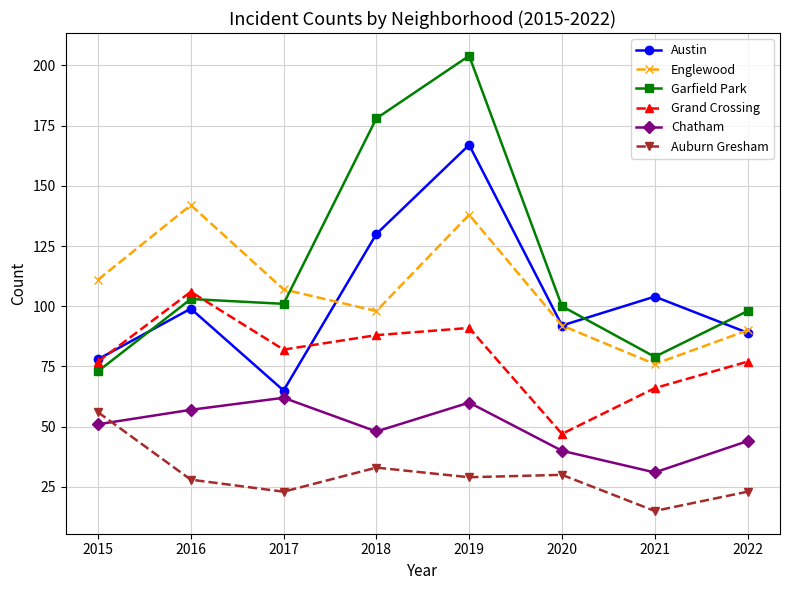

True or false: Austin and Auburn Gresham intersect in this chart.

False